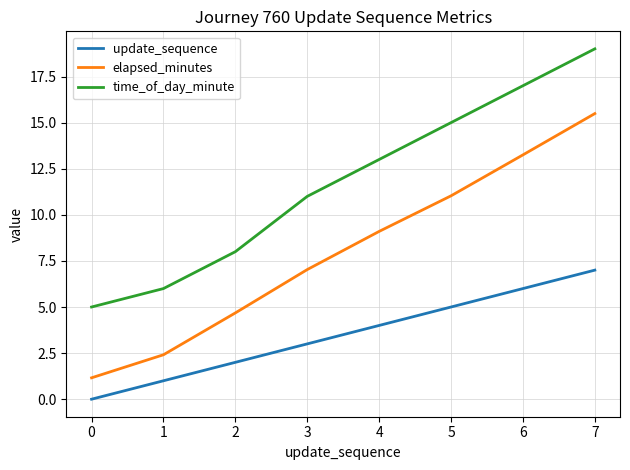

Which series changed the most between 5 and 6?

elapsed_minutes